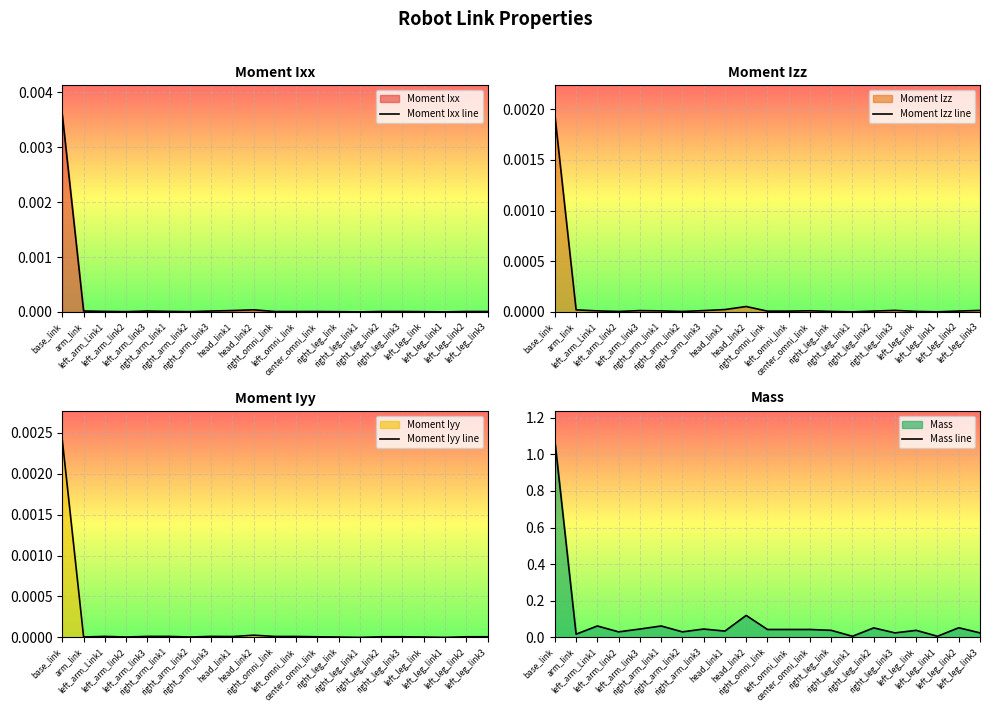

Reading right to left, transcribe all the data shown in this chart.

Moment Ixx line: left_leg_link3=0.0	left_leg_link2=0.0	left_leg_link1=0.0	left_leg_link=0.0	right_leg_link3=0.0	right_leg_link2=0.0	right_leg_link1=0.0	right_leg_link=0.0	center_omni_link=0.0	left_omni_link=0.0	right_omni_link=0.0	head_link2=0.0	head_link1=0.0	right_arm_link3=0.0	right_arm_link2=0.0	right_arm_link1=0.0	left_arm_link3=0.0	left_arm_link2=0.0	left_arm_Link1=0.0	arm_link=0.0	base_link=0.0
Moment Izz line: left_leg_link3=0.0	left_leg_link2=0.0	left_leg_link1=0.0	left_leg_link=0.0	right_leg_link3=0.0	right_leg_link2=0.0	right_leg_link1=0.0	right_leg_link=0.0	center_omni_link=0.0	left_omni_link=0.0	right_omni_link=0.0	head_link2=0.0	head_link1=0.0	right_arm_link3=0.0	right_arm_link2=0.0	right_arm_link1=0.0	left_arm_link3=0.0	left_arm_link2=0.0	left_arm_Link1=0.0	arm_link=0.0	base_link=0.0
Moment Iyy line: left_leg_link3=0.0	left_leg_link2=0.0	left_leg_link1=0.0	left_leg_link=0.0	right_leg_link3=0.0	right_leg_link2=0.0	right_leg_link1=0.0	right_leg_link=0.0	center_omni_link=0.0	left_omni_link=0.0	right_omni_link=0.0	head_link2=0.0	head_link1=0.0	right_arm_link3=0.0	right_arm_link2=0.0	right_arm_link1=0.0	left_arm_link3=0.0	left_arm_link2=0.0	left_arm_Link1=0.0	arm_link=0.0	base_link=0.0
Mass line: left_leg_link3=0.0	left_leg_link2=0.1	left_leg_link1=0.0	left_leg_link=0.0	right_leg_link3=0.0	right_leg_link2=0.1	right_leg_link1=0.0	right_leg_link=0.0	center_omni_link=0.0	left_omni_link=0.0	right_omni_link=0.0	head_link2=0.1	head_link1=0.0	right_arm_link3=0.0	right_arm_link2=0.0	right_arm_link1=0.1	left_arm_link3=0.0	left_arm_link2=0.0	left_arm_Link1=0.1	arm_link=0.0	base_link=1.1